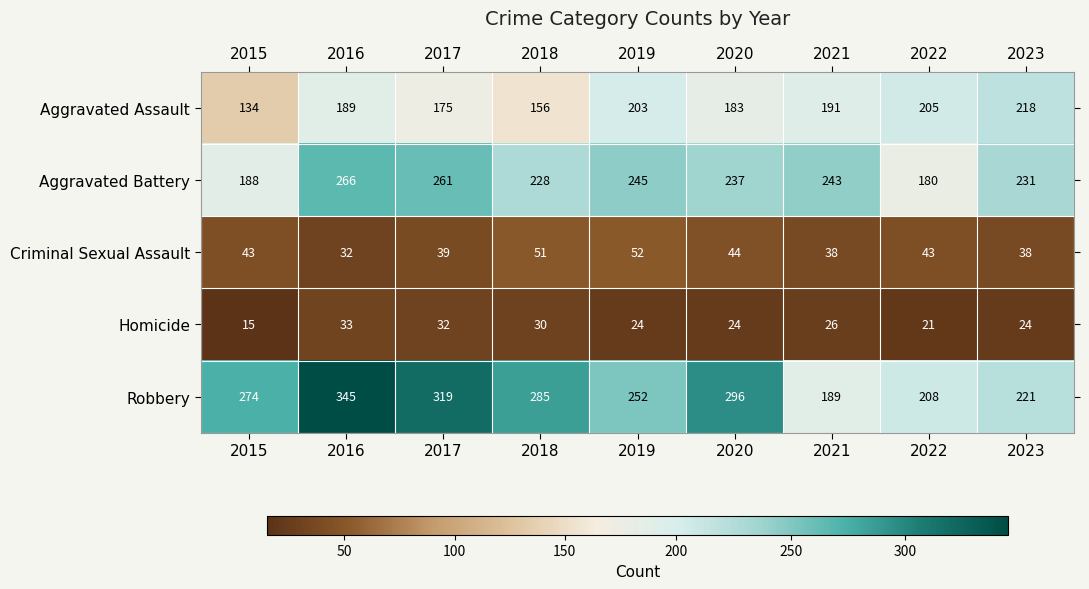

At 2019, list the series in order from largest to smallest.

Robbery, Aggravated Battery, Aggravated Assault, Criminal Sexual Assault, Homicide